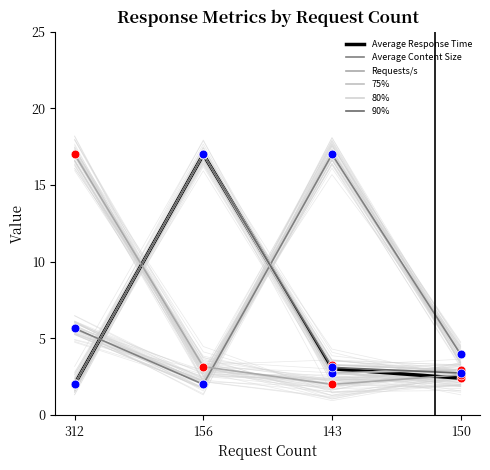

What are all the series names shown in the legend?

Average Response Time, Average Content Size, Requests/s, 75%, 80%, 90%